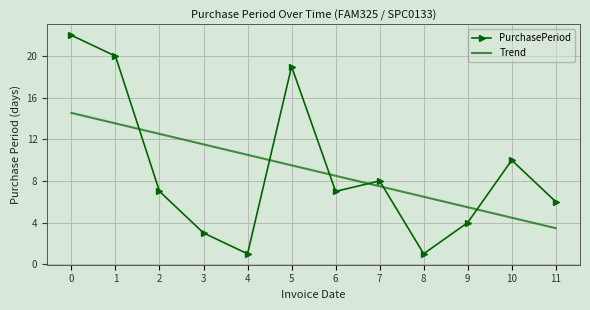

Reading left to right, transcribe all the data shown in this chart.

PurchasePeriod: 0=22.0	1=20.0	2=7.0	3=3.0	4=1.0	5=19.0	6=7.0	7=8.0	8=1.0	9=4.0	10=10.0	11=6.0
Trend: 0=14.5	1=13.5	2=12.5	3=11.5	4=10.5	5=9.5	6=8.5	7=7.5	8=6.5	9=5.5	10=4.5	11=3.5